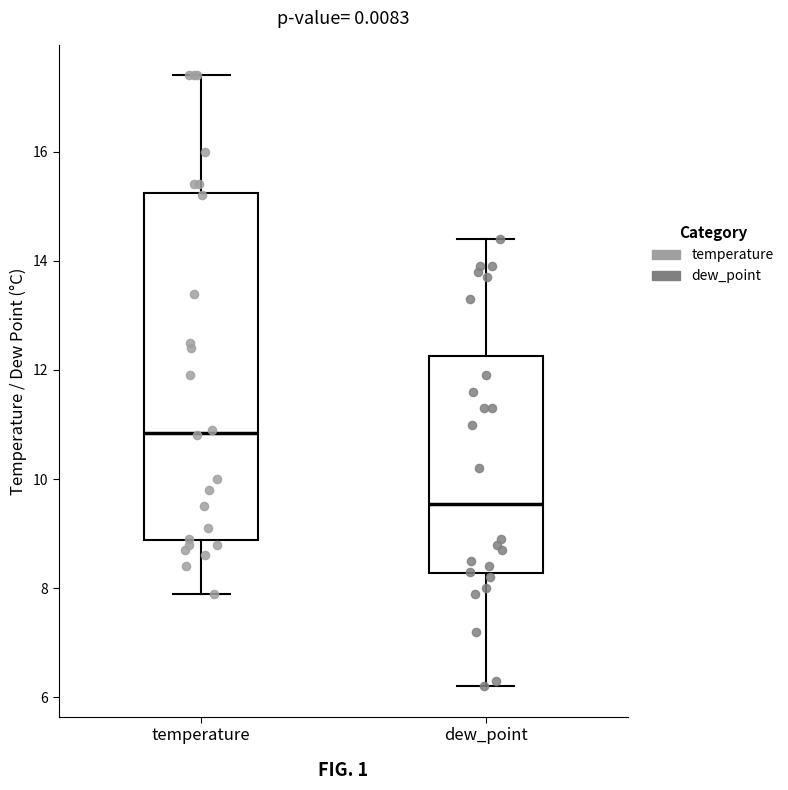

Comparing the boxes themselves (not the whiskers), which one is the tallest?

temperature